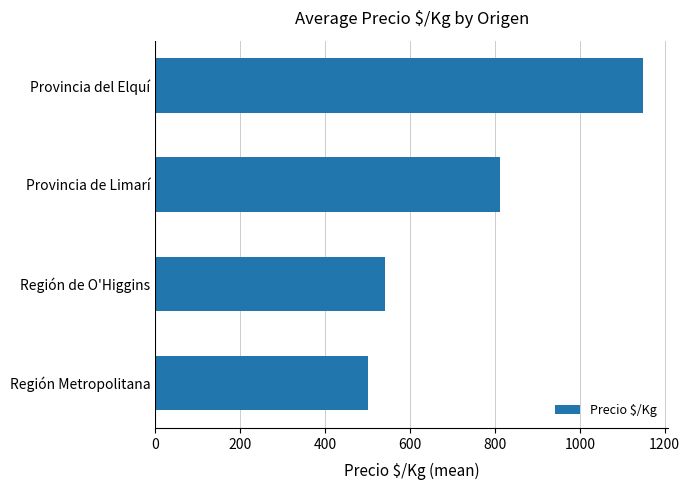

Between Provincia del Elquí and Región Metropolitana, which is larger?

Provincia del Elquí